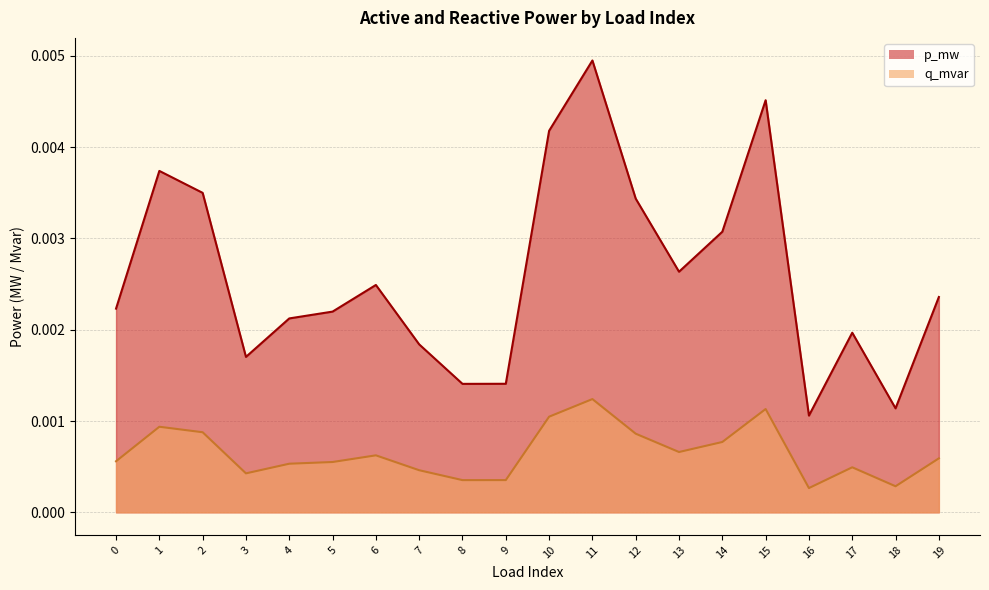

Which series has the largest total across all categories?

p_mw